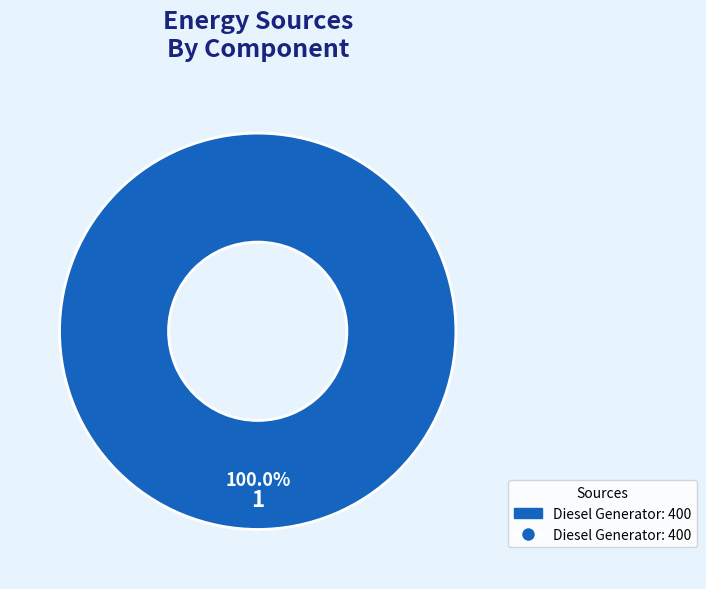

Does any single category account for the majority?

Yes